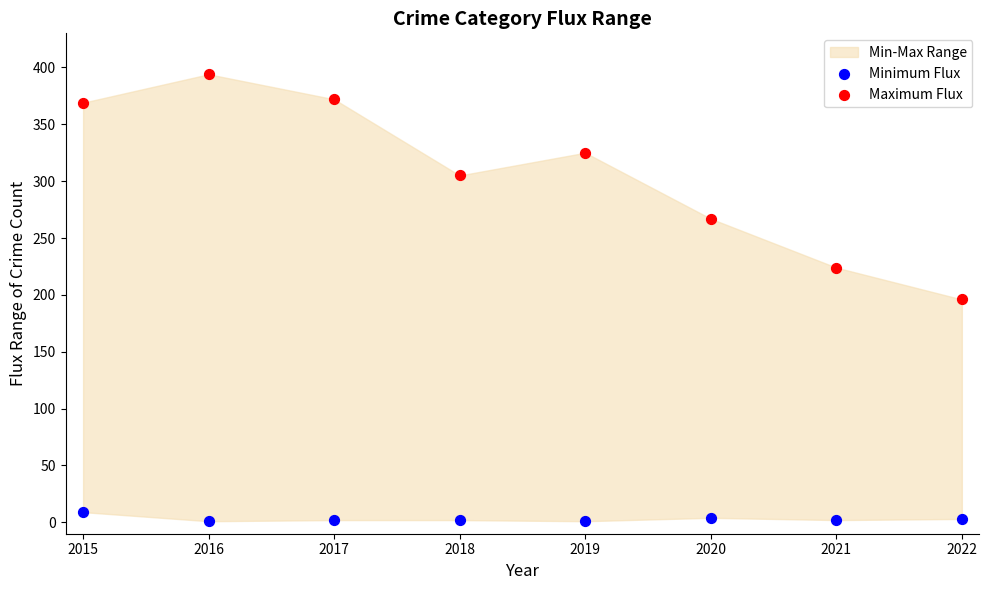

Which series reaches the maximum Y coordinate?

Maximum Flux